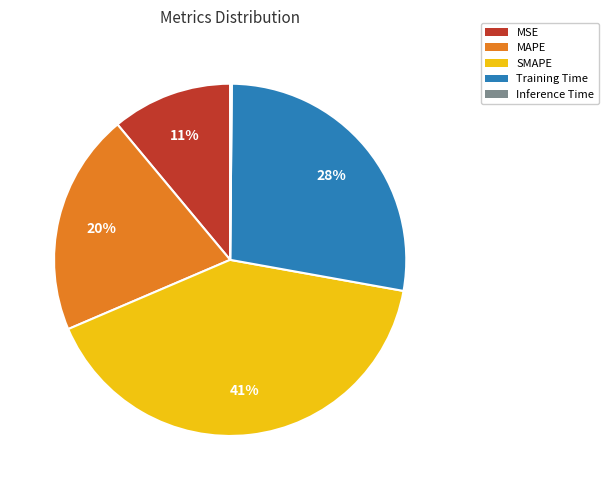

To the nearest percent, what is the difference between the largest and smallest slice percentages?

41%